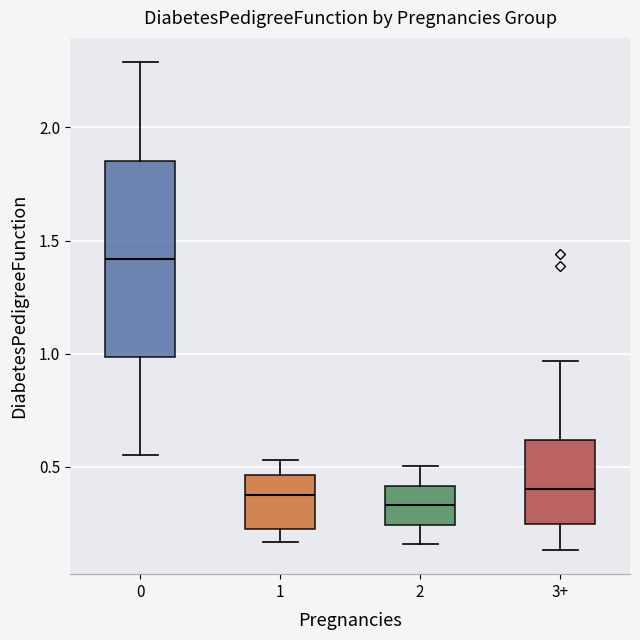

Where is the lower edge of the box for 2 on the y-axis? The values are not printed on the chart, so give them approximately, as read against the axis.

0.25